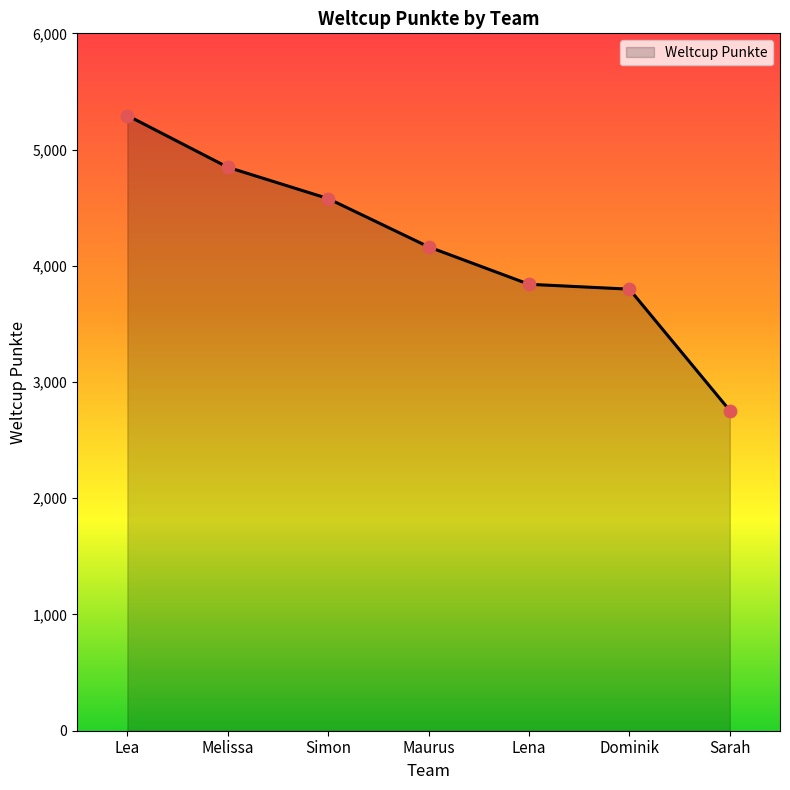

What is the change in value from Melissa to Dominik?

-1049